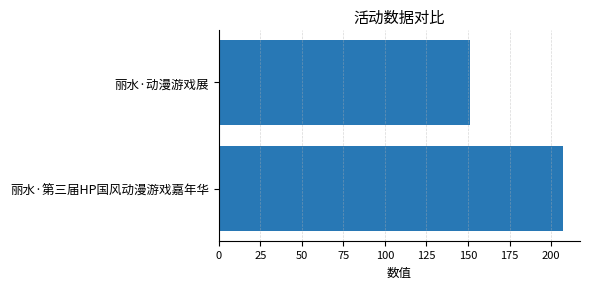

Rank the categories by value from lowest to highest.

丽水·动漫游戏展, 丽水·第三届HP国风动漫游戏嘉年华